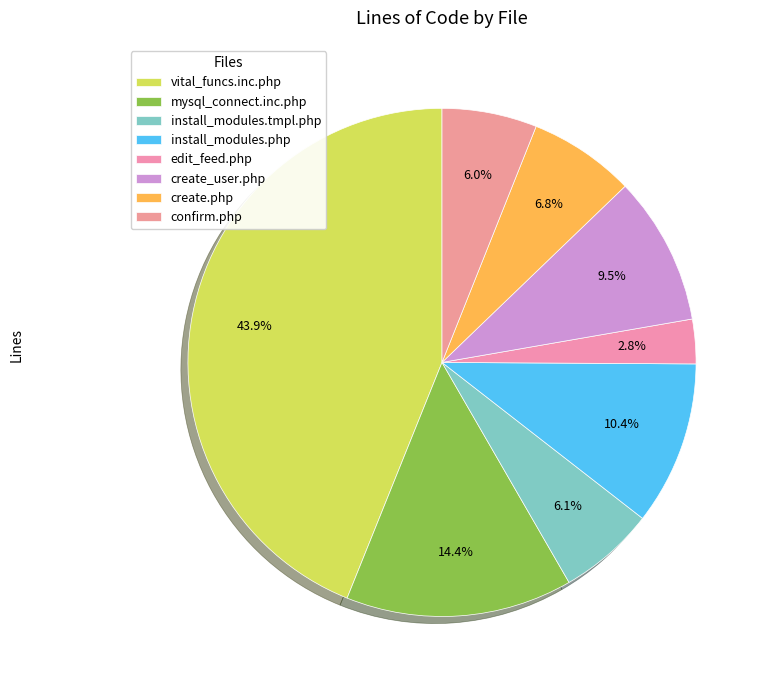

How many slices are in this pie chart?

8